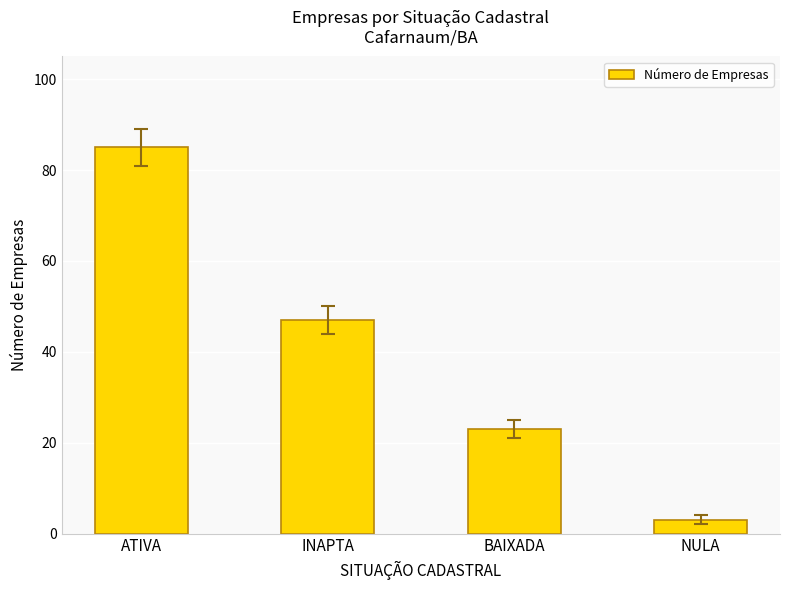

What is the difference between the maximum and minimum values?

82